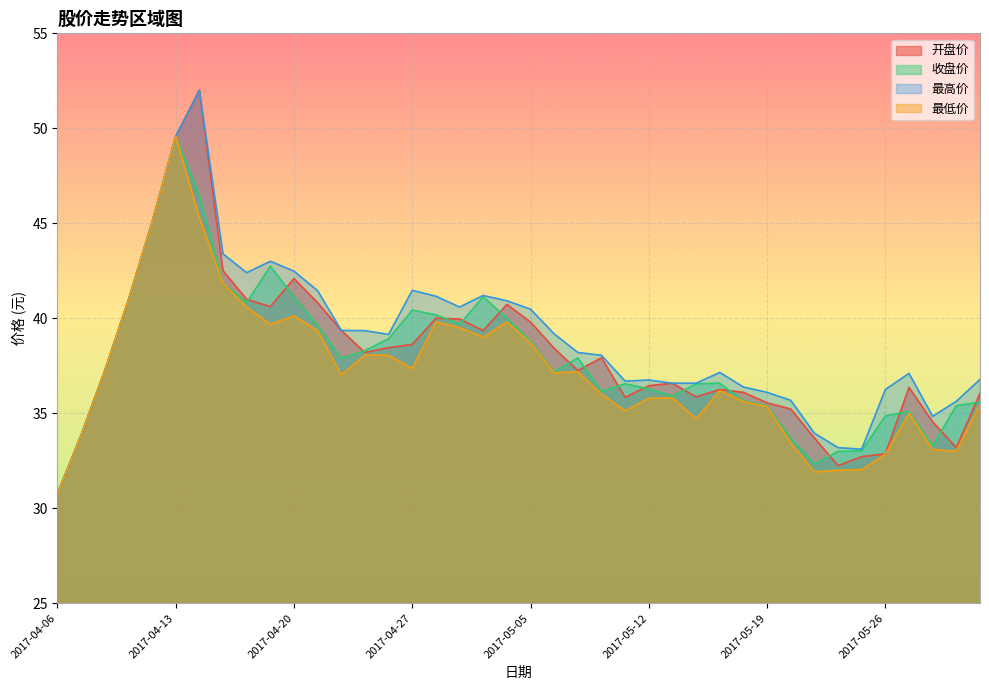

What is the value of the 收盘价 point at the 7th from the left?

46.5